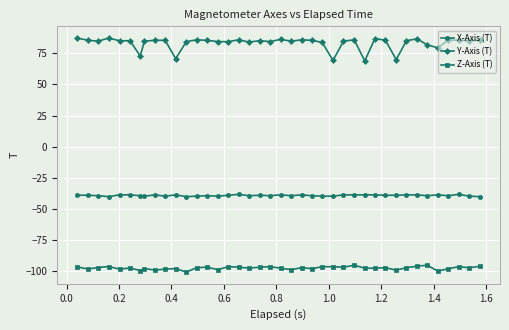

At how many categories does at least one series exceed 50?

40